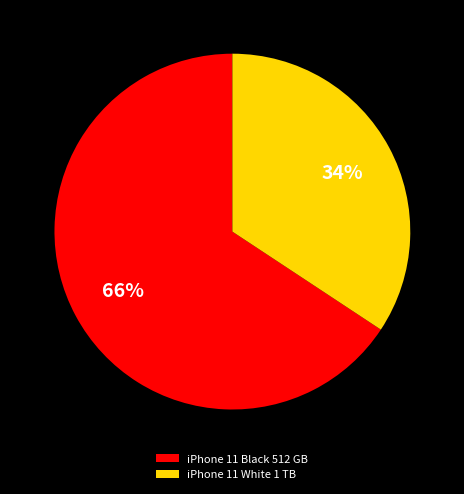

Is there any slice that represents more than half of the pie?

Yes